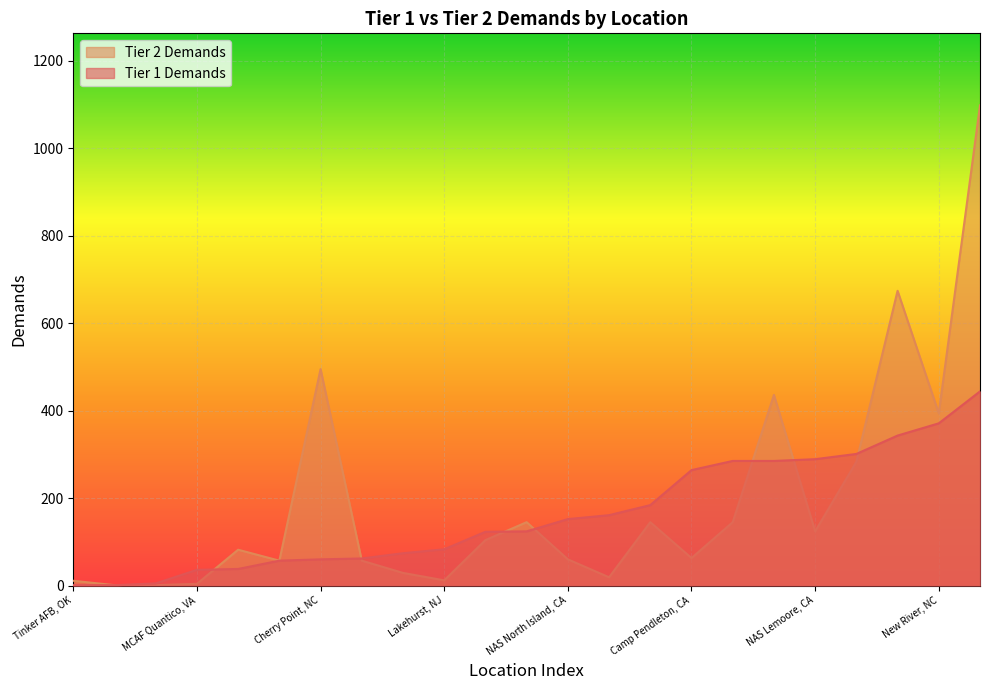

Which series has the widest spread of values?

Tier 2 Demands